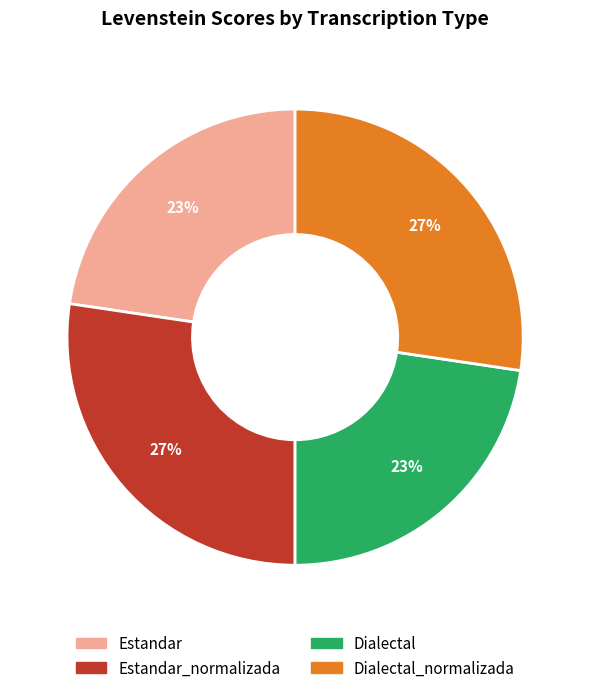

Does any single category account for the majority?

No